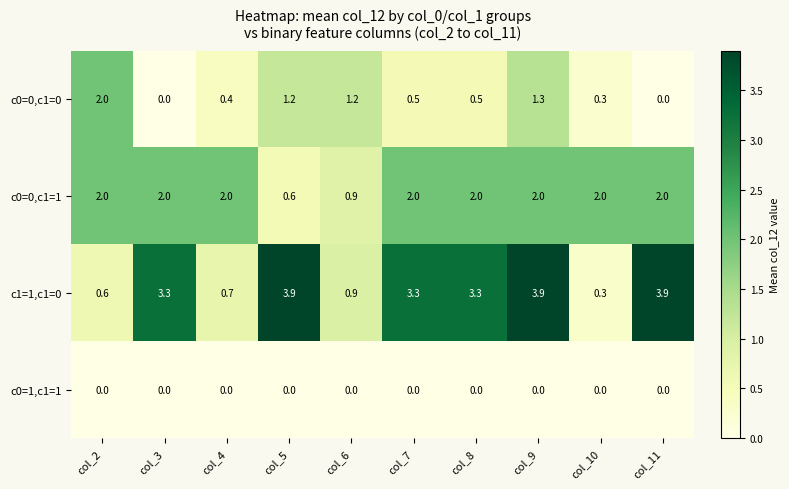

True or false: c0=0,c1=1 has a value of 2.0 at col_10.

True